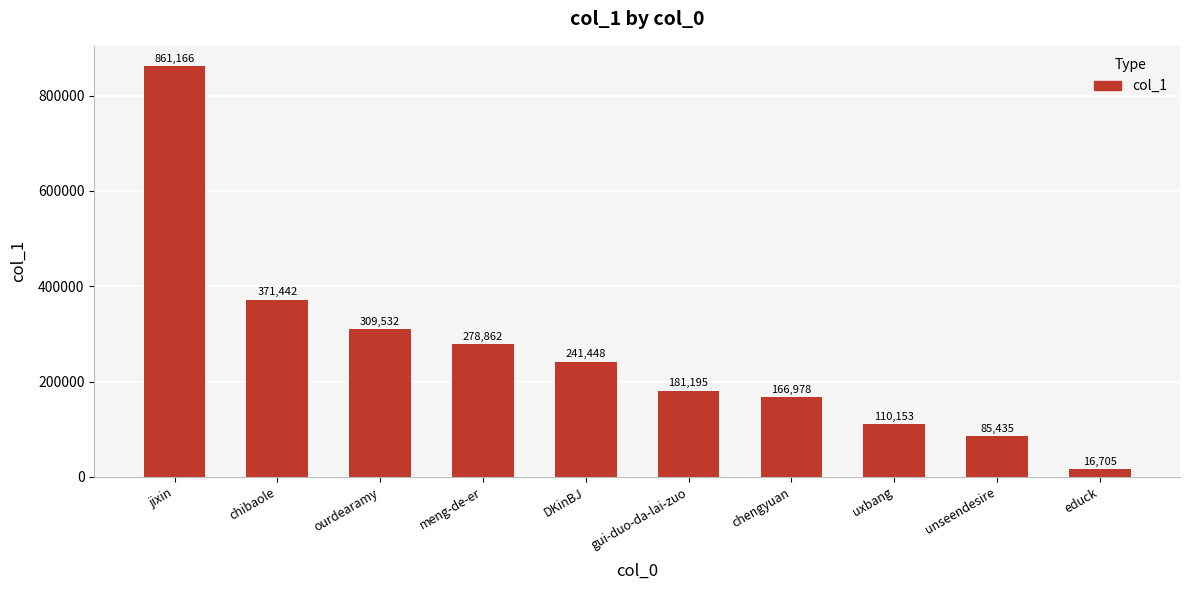

What is the smallest value displayed?

16705